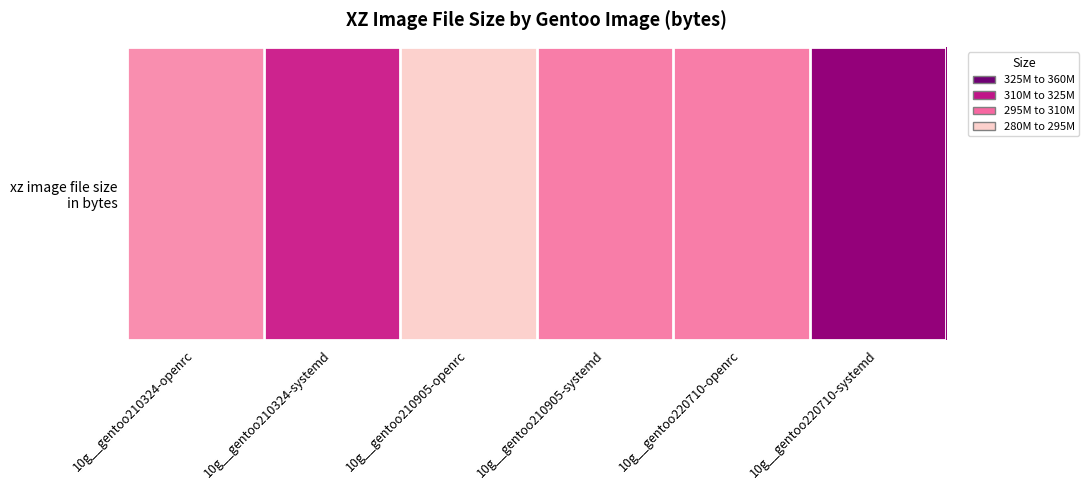

At which label does the data first exceed 316084152?

10g__gentoo210324-systemd